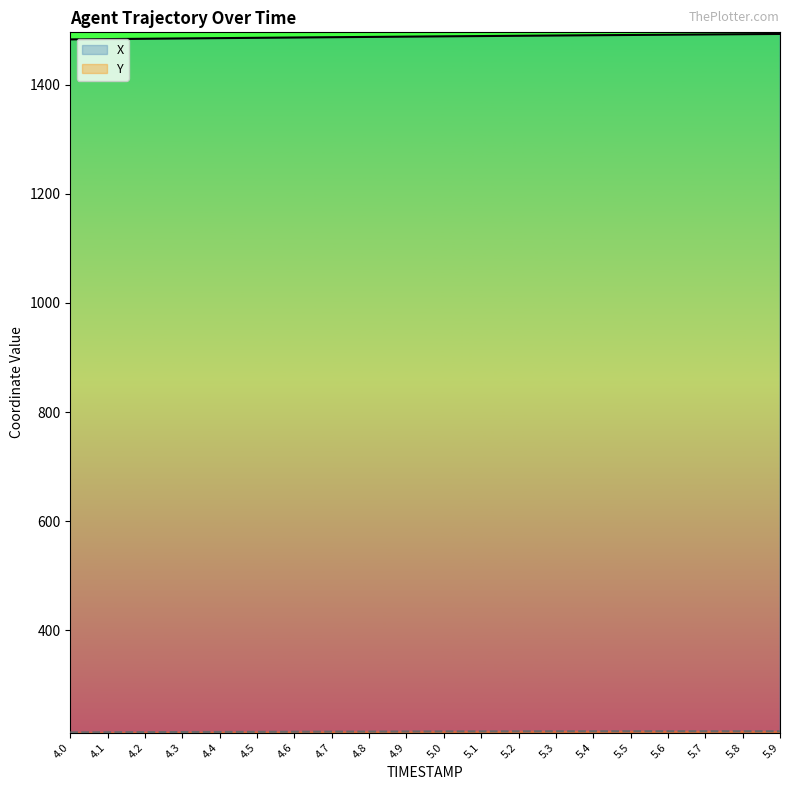

Read the Y value at 5.5.

215.3